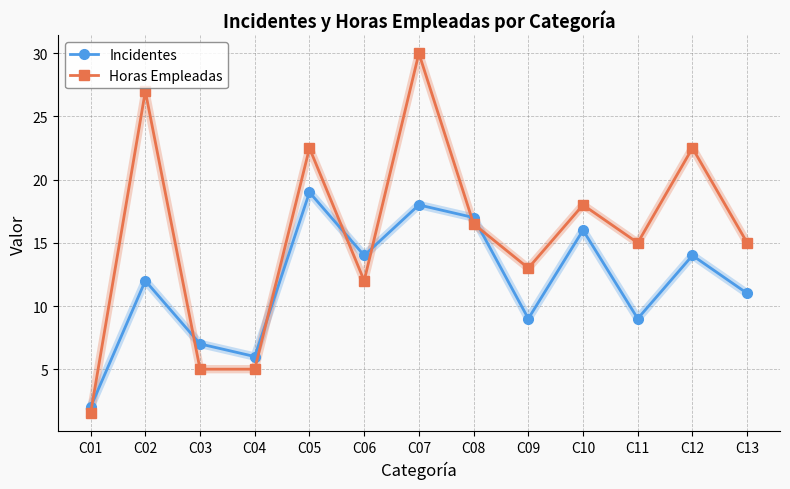

Reading left to right, list all the values displayed in this chart.

Incidentes: C01=2.0	C02=12.0	C03=7.0	C04=6.0	C05=19.0	C06=14.0	C07=18.0	C08=17.0	C09=9.0	C10=16.0	C11=9.0	C12=14.0	C13=11.0
Horas Empleadas: C01=1.5	C02=27.0	C03=5.0	C04=5.0	C05=22.5	C06=12.0	C07=30.0	C08=16.5	C09=13.0	C10=18.0	C11=15.0	C12=22.5	C13=15.0